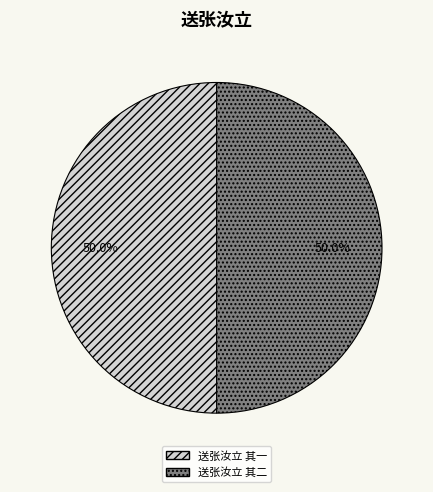

Is the sum of 送张汝立 其一 and 送张汝立 其二 greater than half?

Yes